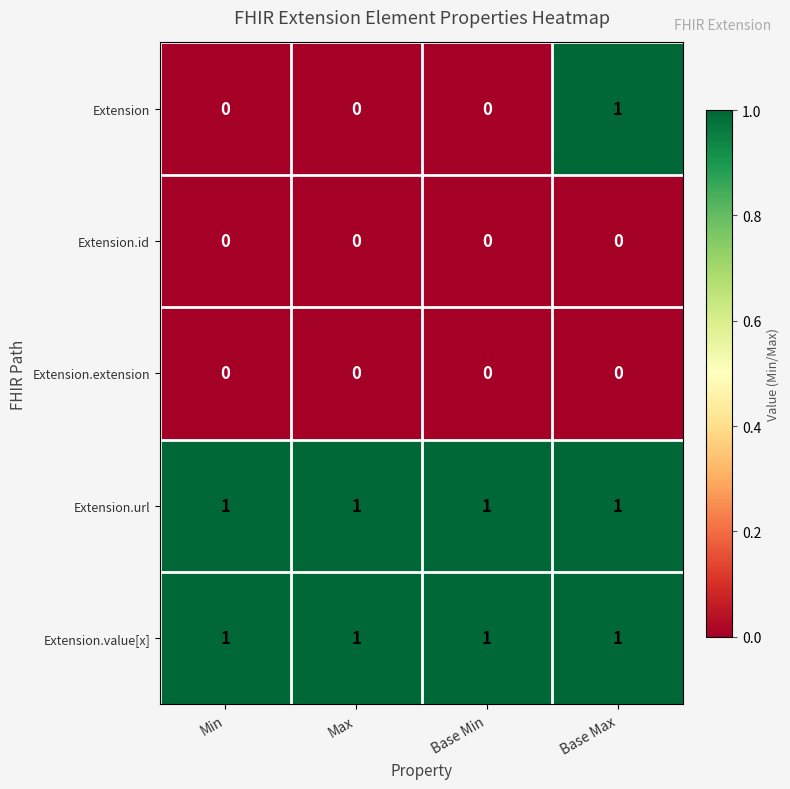

Reading left to right, what are all the values shown in this chart?

Extension: 0	0	0	1
Extension.id: 0	0	0	0
Extension.extension: 0	0	0	0
Extension.url: 1	1	1	1
Extension.value[x]: 1	1	1	1